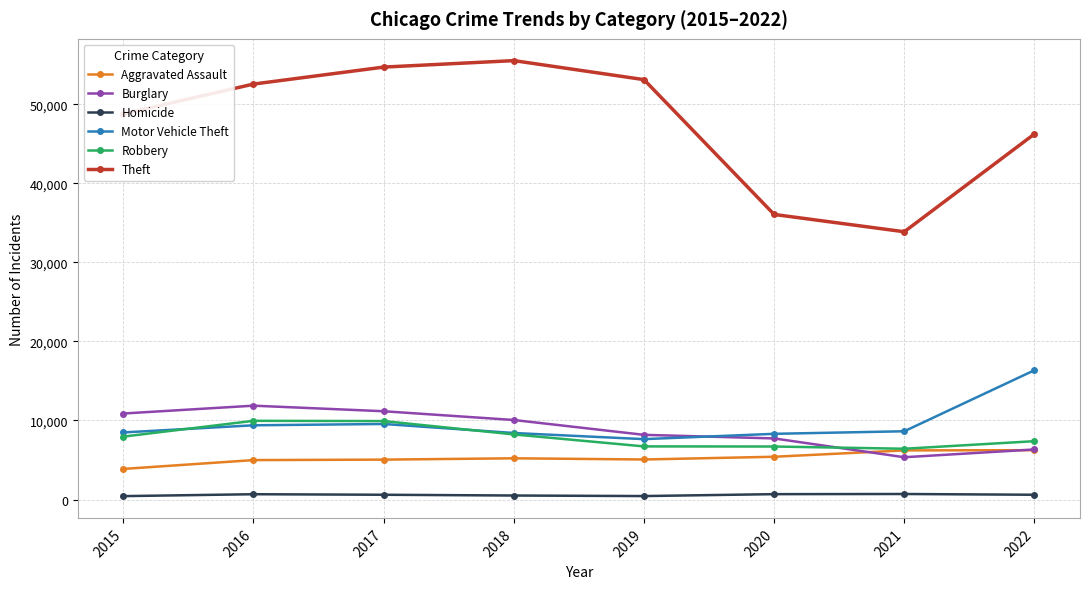

True or false: Robbery has more than 0 points higher than both neighbors.

True